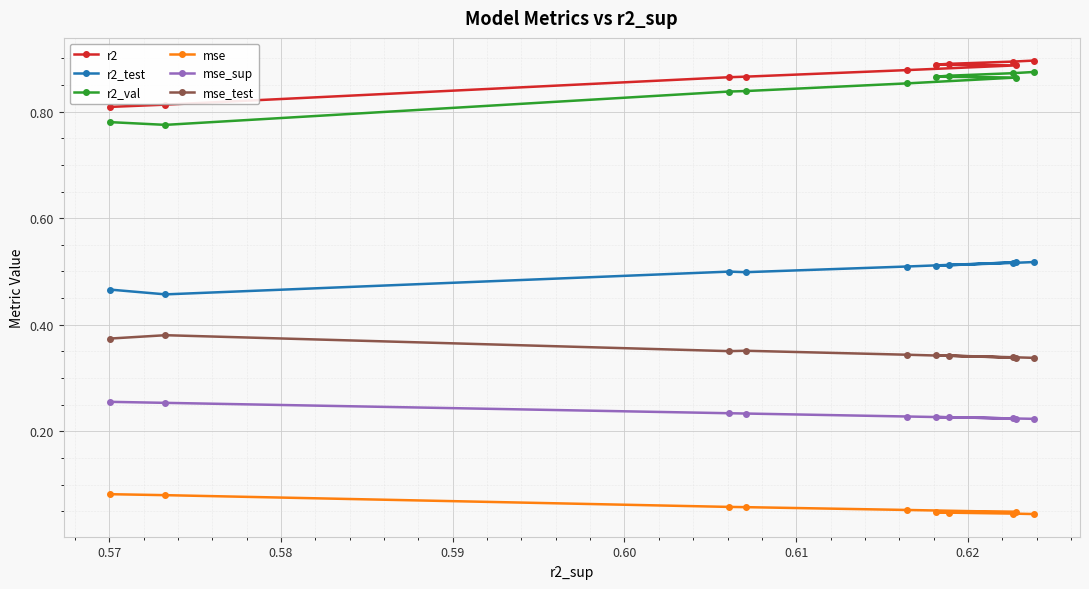

At how many categories does at least one series exceed 0?

10